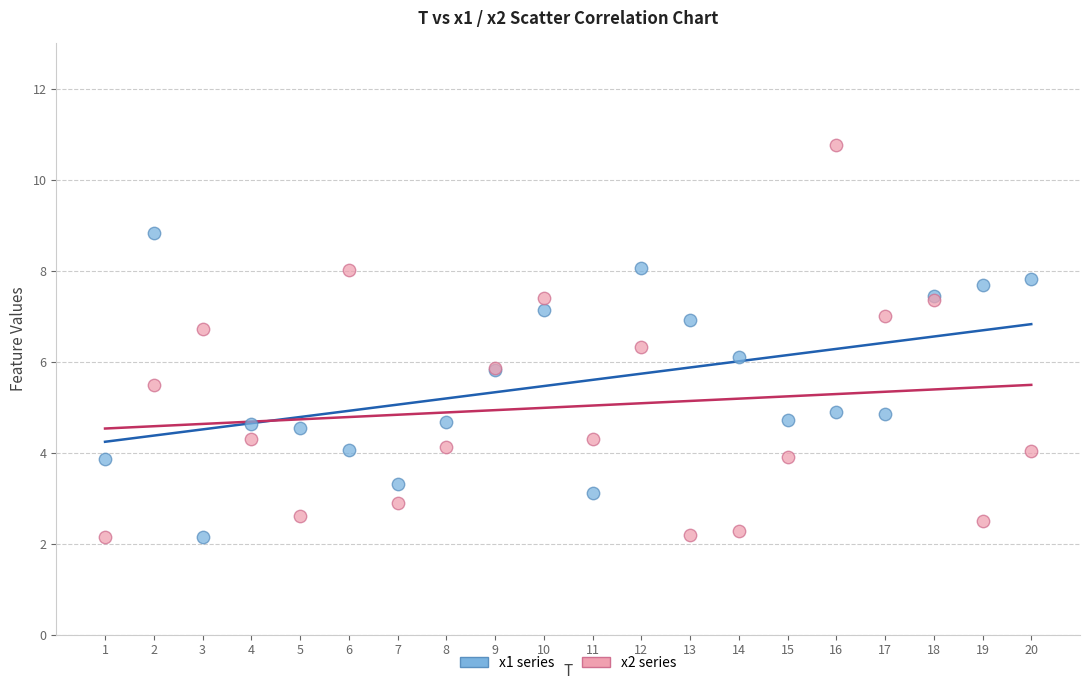

Which series reaches the maximum Y coordinate?

x2 series